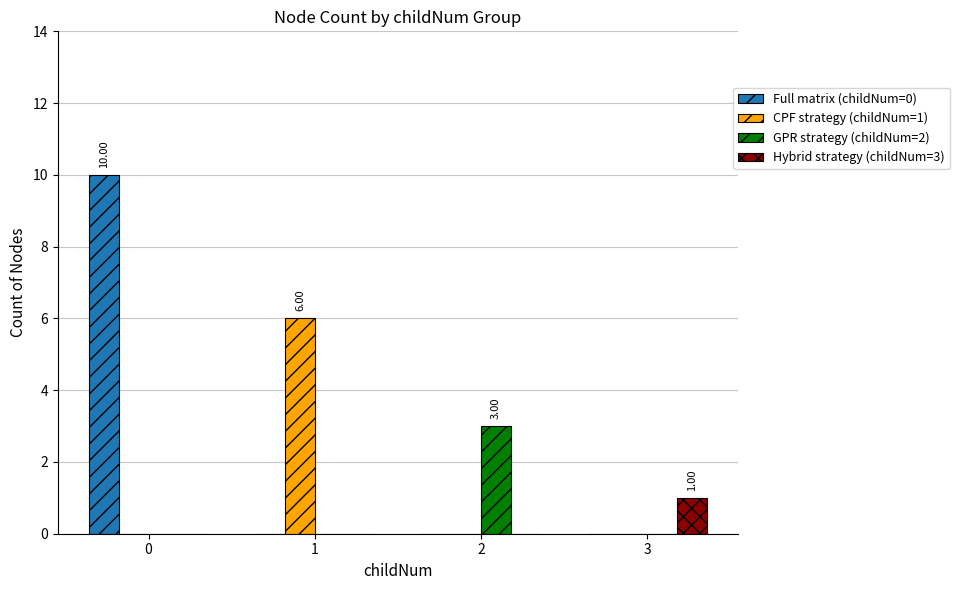

True or false: CPF strategy (childNum=1) has a value of 4 at 2.

False